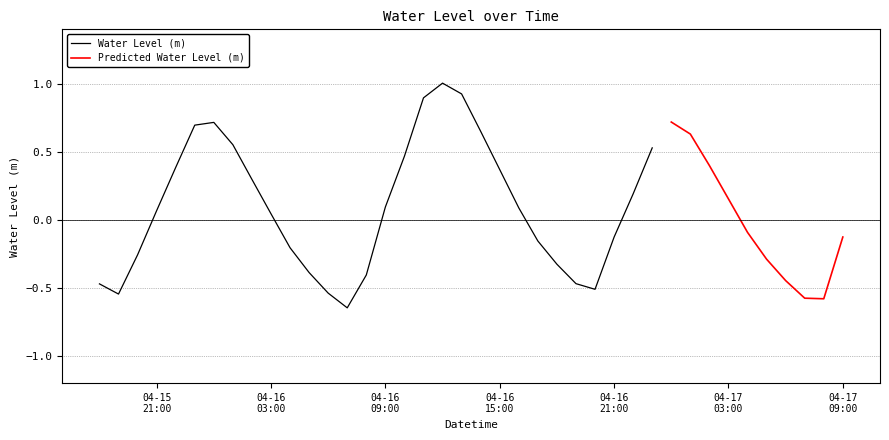

What is the average value?

0.1